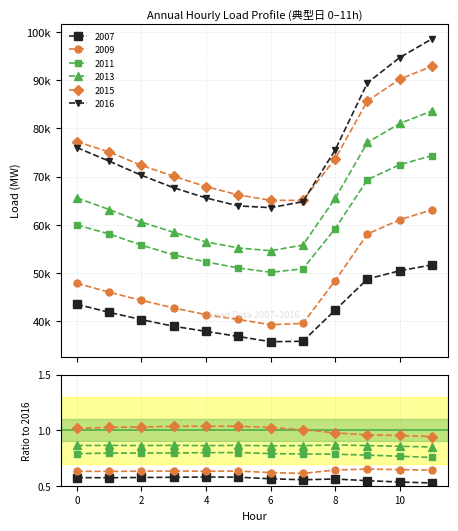

What is the difference between the 2007 values at 9 and 7?

12898